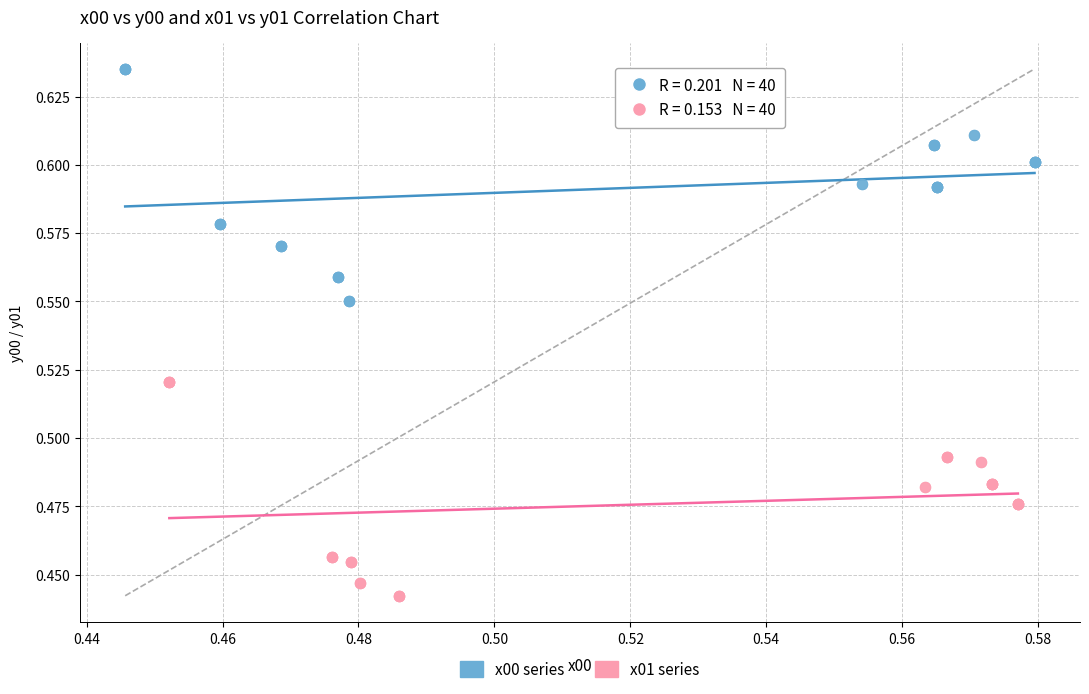

Which series reaches the maximum Y coordinate?

x00 series